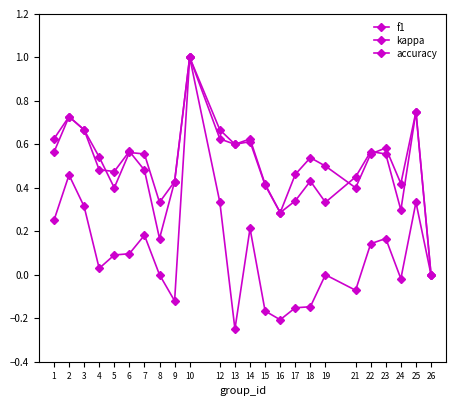

How many positive values does the f1 series have?

23